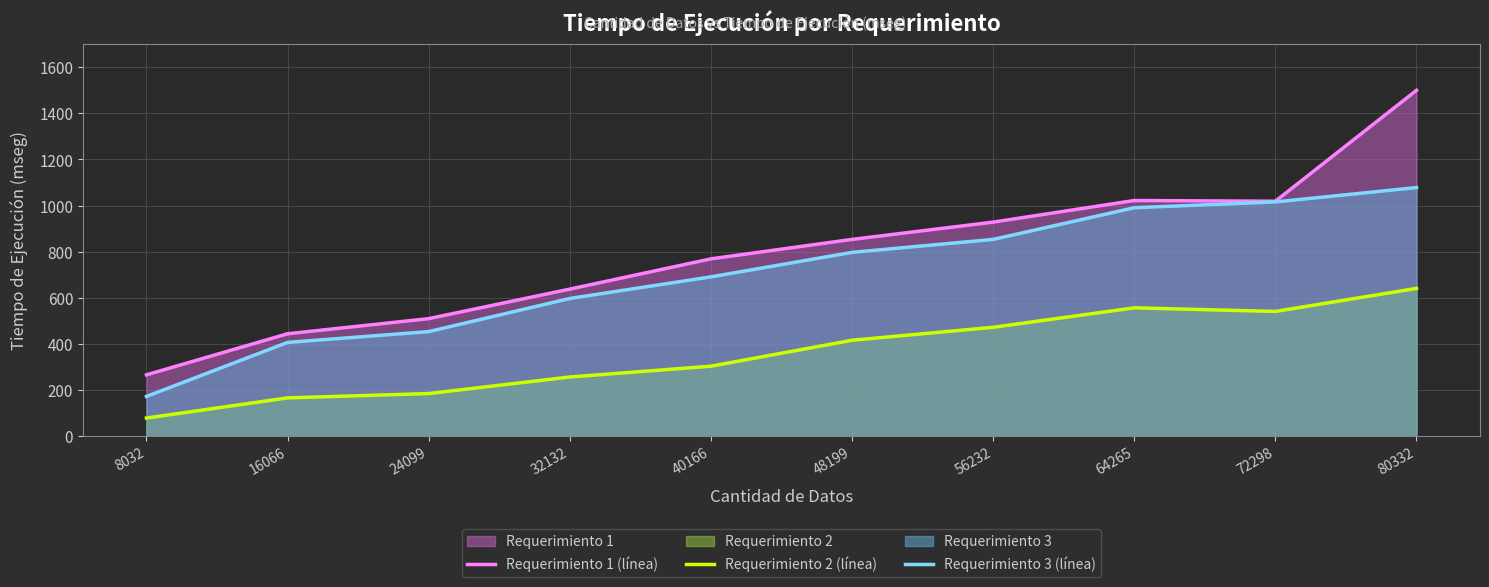

What is the difference between the Requerimiento 2 (línea) values at 24099 and 8032?

106.2